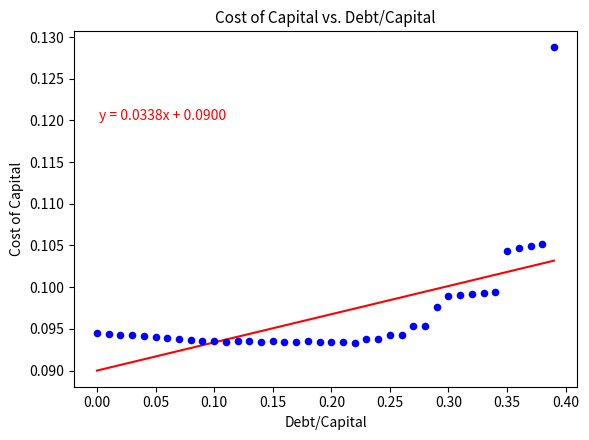

What is the range of X values (max minus min)?

0.4